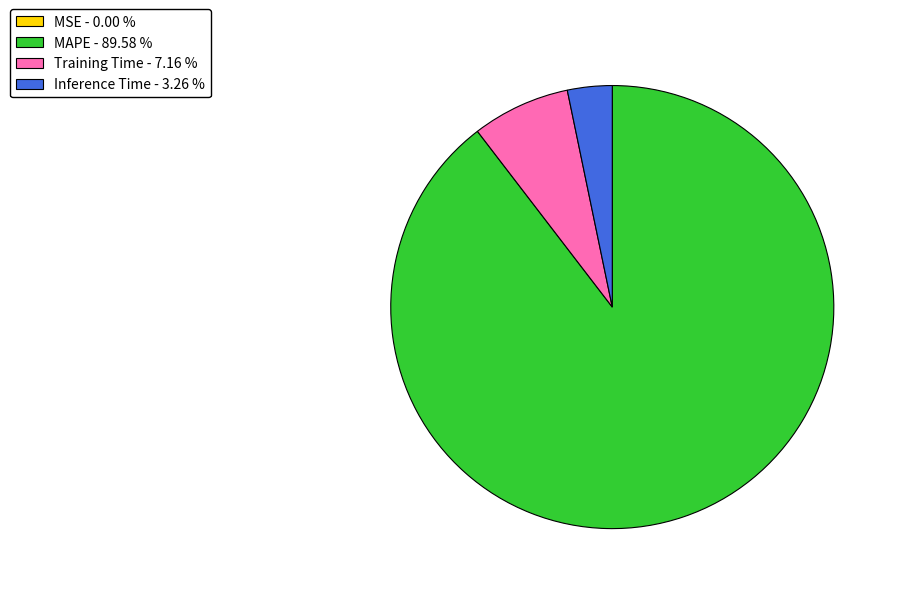

Which slice is the largest?

MAPE